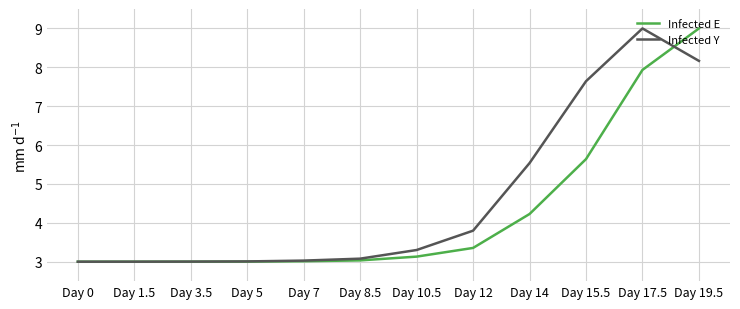

What is the total value across all series at Day 19.5?

17.2